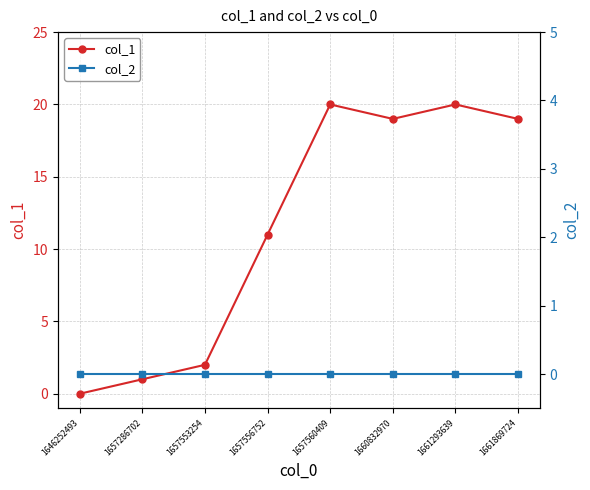

List the labels in order of col_2 value, smallest first.

1646252493, 1657286702, 1657553254, 1657556752, 1657560409, 1660832970, 1661293639, 1661869724